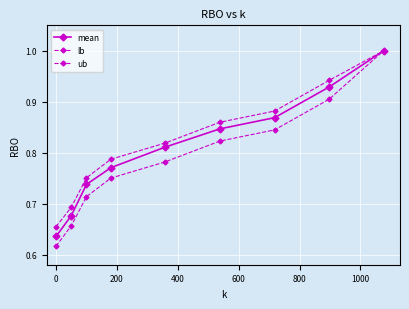

At how many categories does at least one series exceed 0?

9